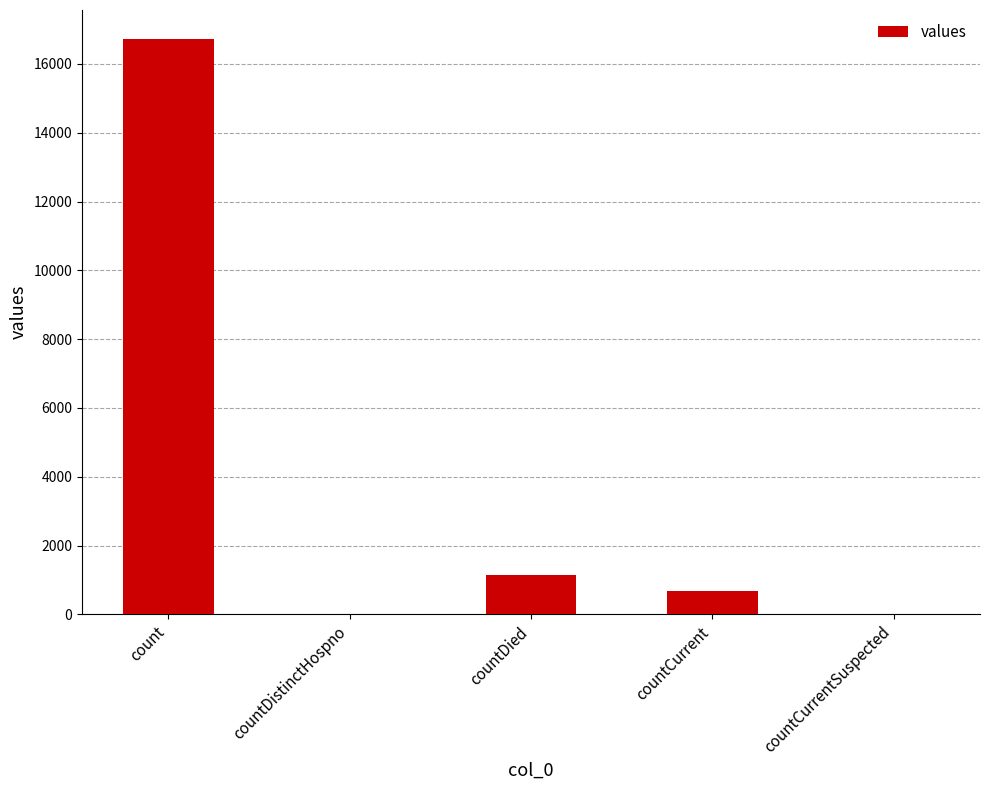

Are the bars horizontal?

No